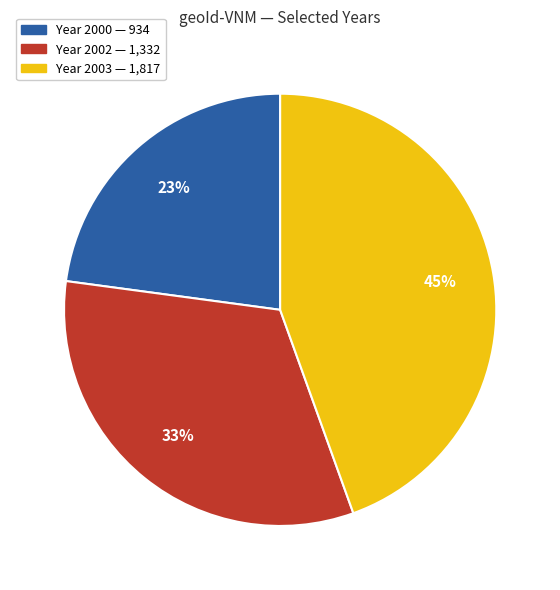

To the nearest percent, what is the difference between the largest and smallest slice percentages?

22%